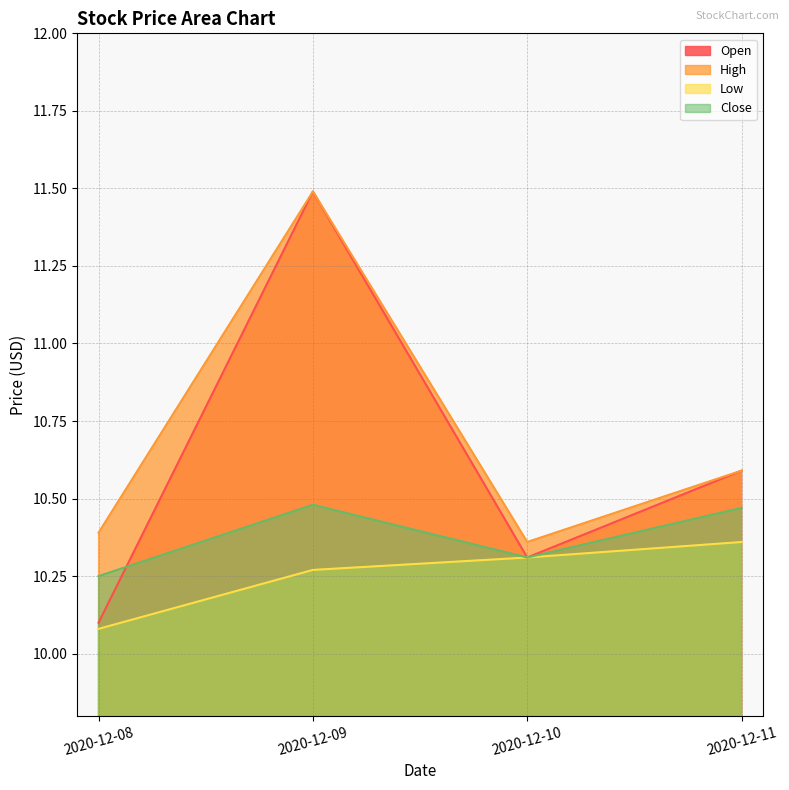

List the series in order of their overall mean, highest first.

High, Open, Close, Low